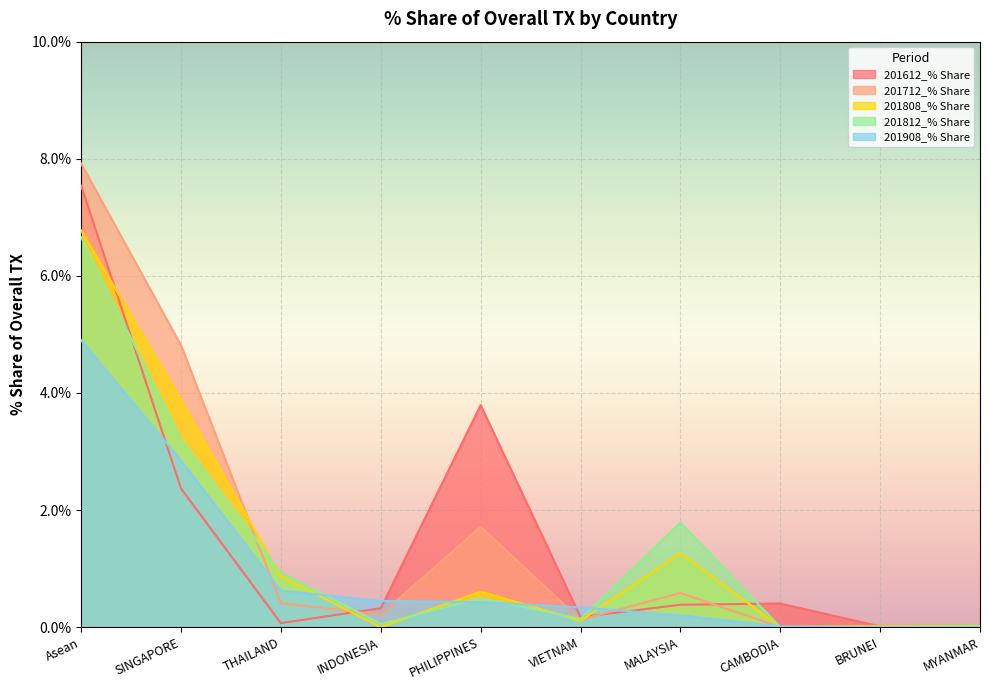

At how many categories does at least one series exceed 2?

3